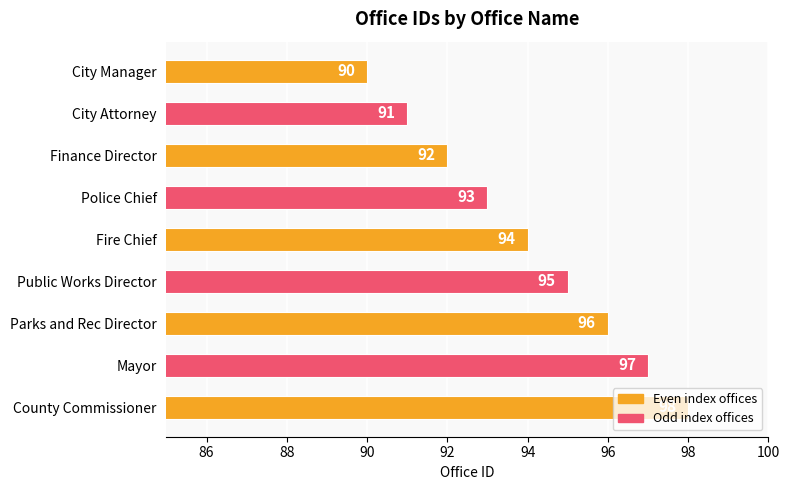

What position from the top is Police Chief?

4